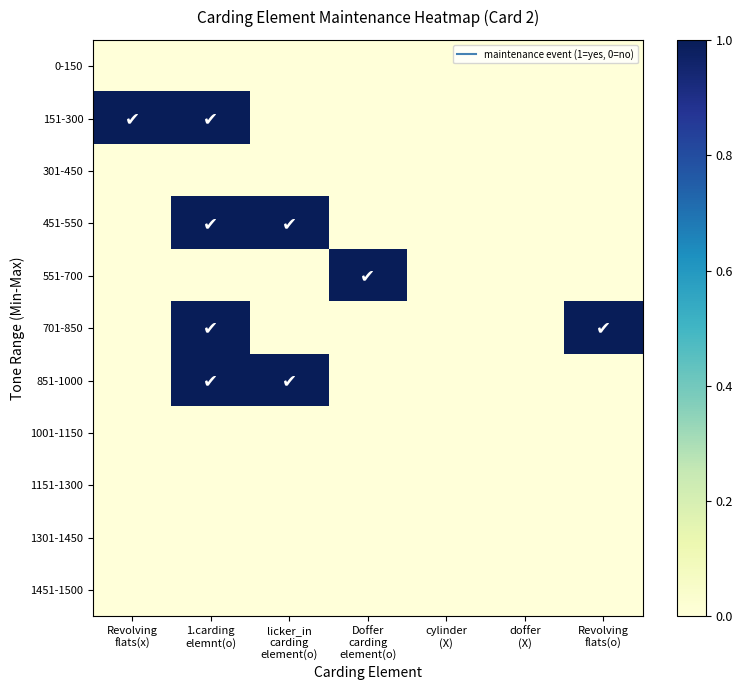

What is the difference between the highest and lowest values at Doffer
carding
element(o)?

1